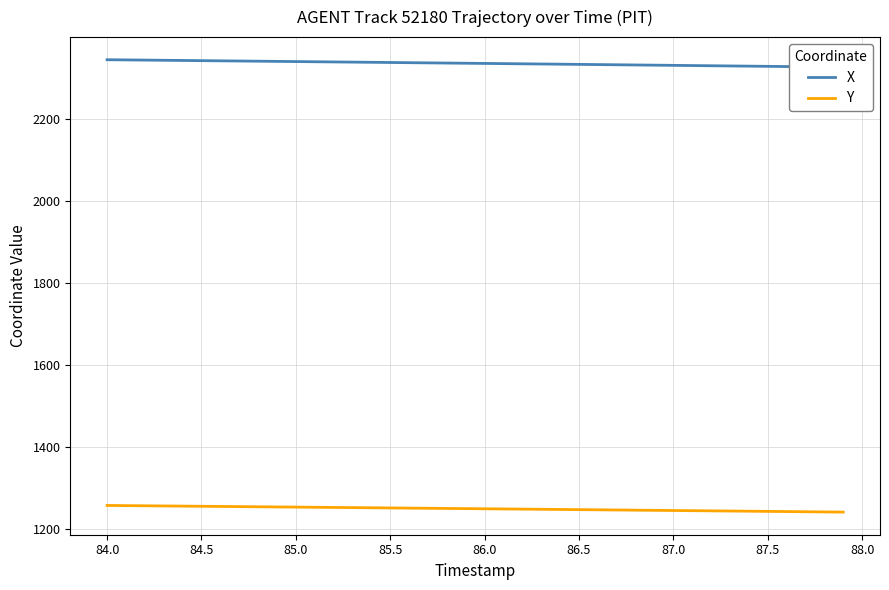

True or false: Y has a value of 545.3 at 87.0.

False